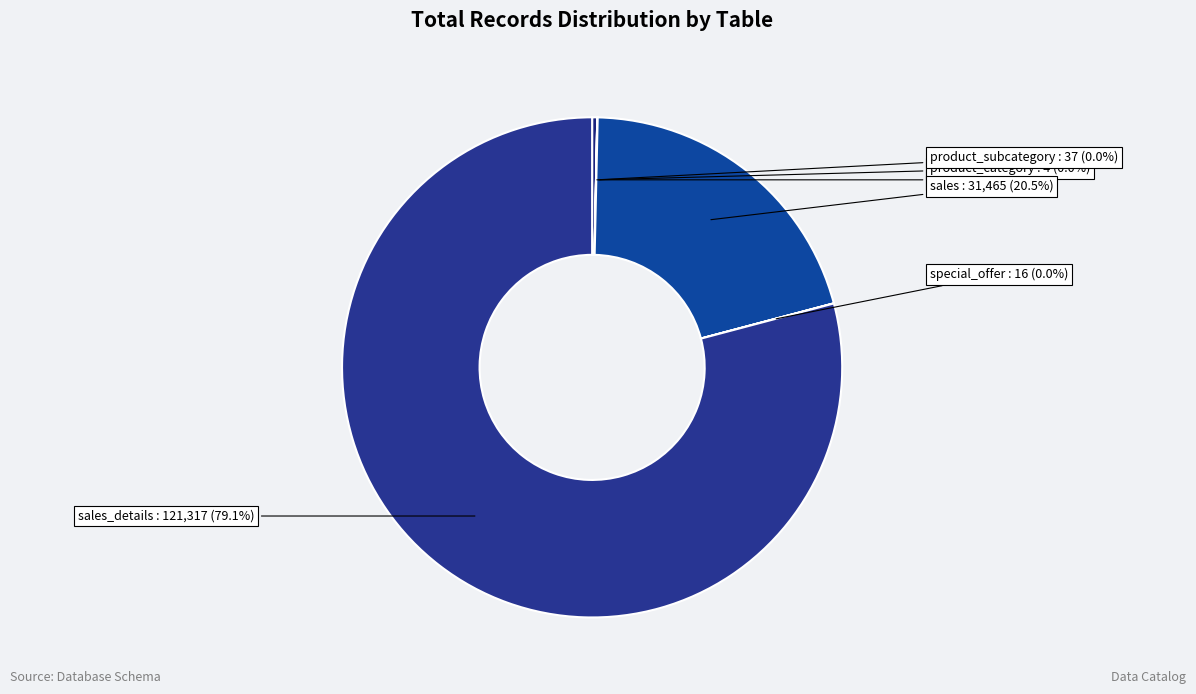

To the nearest percent, what is the average slice percentage?

17%